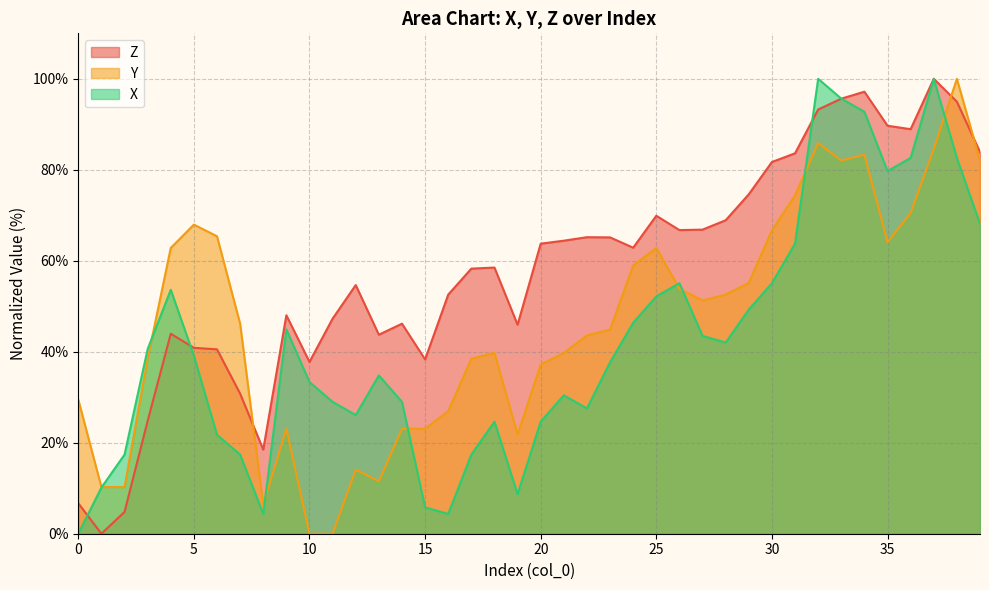

Reading left to right, extract all data points from this chart.

Z: 0=6.7	1=0.0	2=4.8	3=24.8	4=44.0	5=40.9	6=40.5	7=30.8	8=18.5	9=48.0	10=37.8	11=47.3	12=54.7	13=43.7	14=46.2	15=38.3	16=52.6	17=58.3	18=58.5	19=45.9	20=63.8	21=64.4	22=65.2	23=65.1	24=62.9	25=69.9	26=66.7	27=66.8	28=68.9	29=74.6	30=81.7	31=83.6	32=93.3	33=95.6	34=97.2	35=89.7	36=88.9	37=100.0	38=95.0	39=83.9
Y: 0=29.5	1=10.3	2=10.3	3=38.5	4=62.8	5=67.9	6=65.4	7=46.2	8=6.4	9=23.1	10=0.0	11=0.0	12=14.1	13=11.5	14=23.1	15=23.1	16=26.9	17=38.5	18=39.7	19=21.8	20=37.2	21=39.7	22=43.6	23=44.9	24=59.0	25=62.8	26=53.8	27=51.3	28=52.6	29=55.1	30=66.7	31=74.4	32=85.9	33=82.1	34=83.3	35=64.1	36=70.5	37=84.6	38=100.0	39=82.1
X: 0=0.0	1=10.1	2=17.4	3=40.6	4=53.6	5=39.1	6=21.7	7=17.4	8=4.3	9=44.9	10=33.3	11=29.0	12=26.1	13=34.8	14=29.0	15=5.8	16=4.3	17=17.4	18=24.6	19=8.7	20=24.6	21=30.4	22=27.5	23=37.7	24=46.4	25=52.2	26=55.1	27=43.5	28=42.0	29=49.3	30=55.1	31=63.8	32=100.0	33=95.7	34=92.8	35=79.7	36=82.6	37=100.0	38=82.6	39=68.1